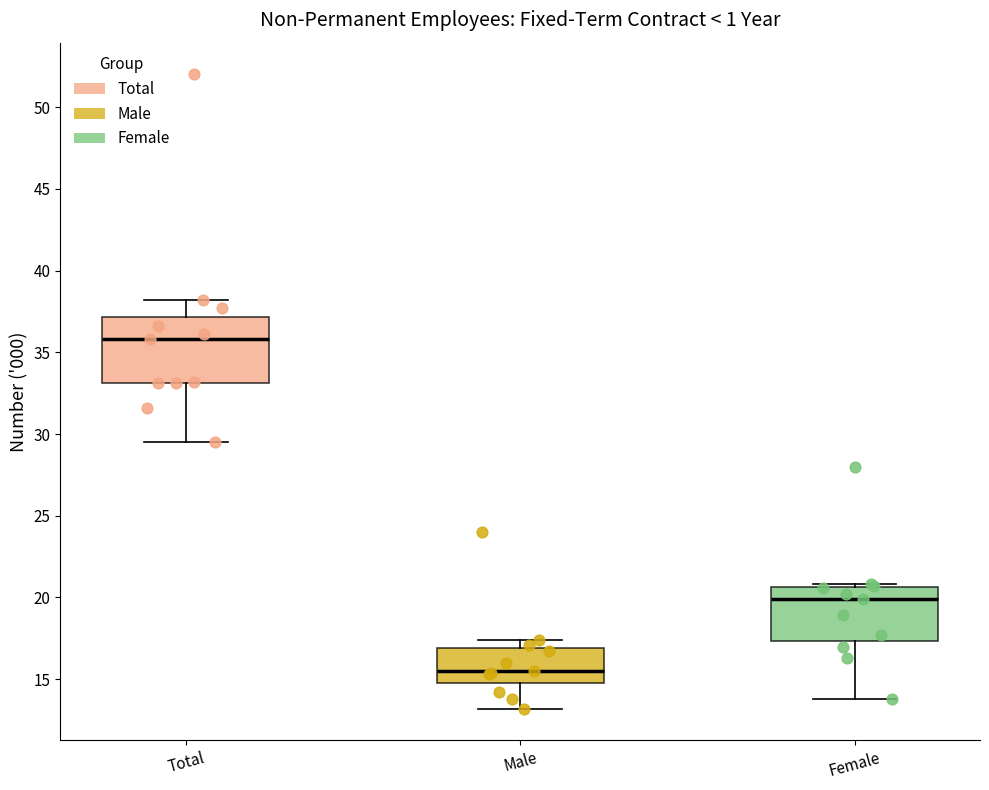

Reading left to right, read every box against the y-axis: the position of its median line, the range the box covers, and the ends of its whiskers. The values are not printed on the chart, so give them approximately, as read against the axis.

Total: median 36.0, box 33.0 to 37.0, whiskers 29.5 to 38.0
Male: median 15.5, box 15.0 to 17.0, whiskers 13.0 to 17.5
Female: median 20.0, box 17.5 to 20.5, whiskers 14.0 to 21.0